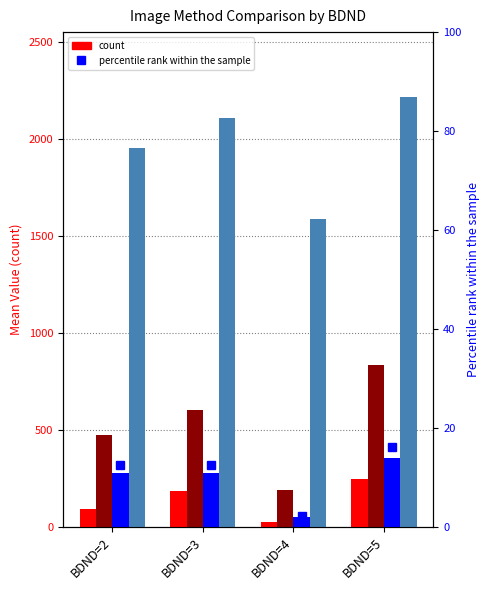

What is the approximate value of SMFID at BDND=4?

190.2